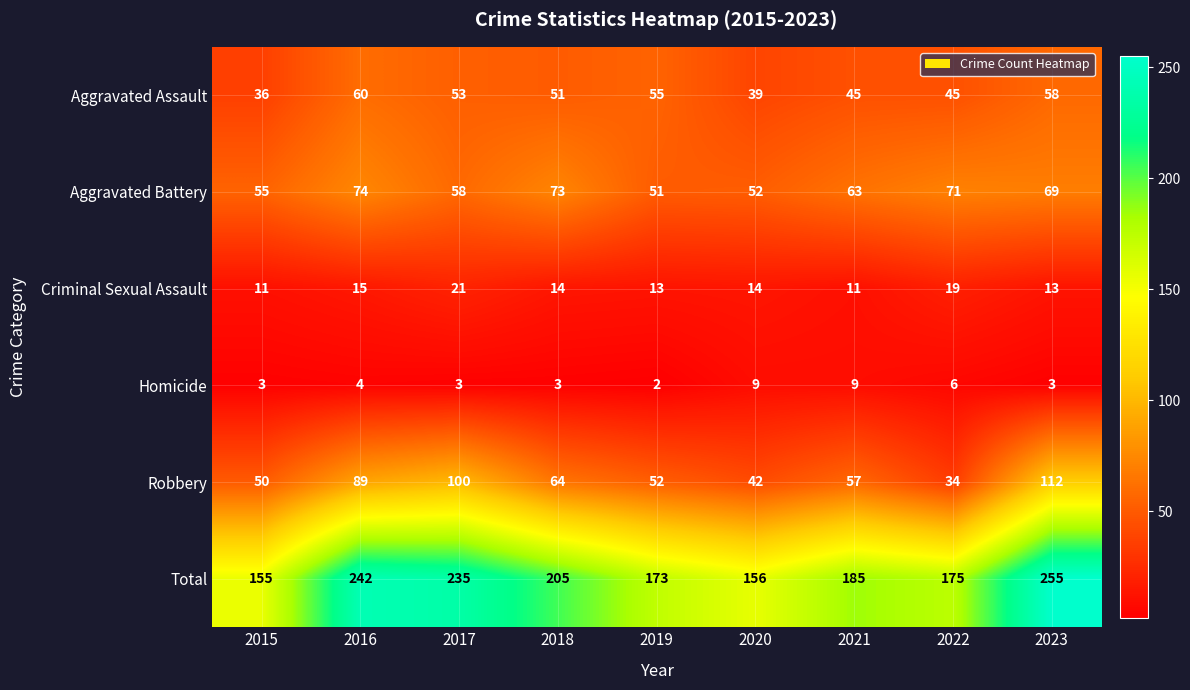

True or false: Homicide has a value of 2 at 2017.

False